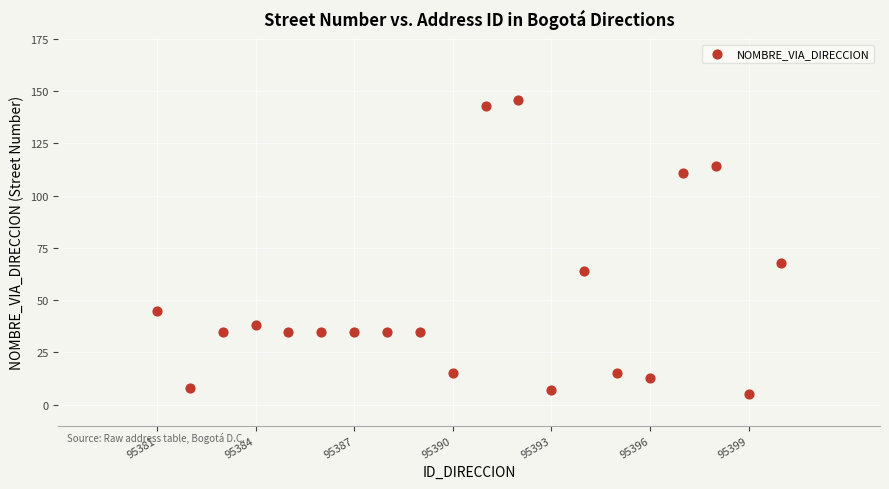

What is the range of Y values (max minus min)?

141